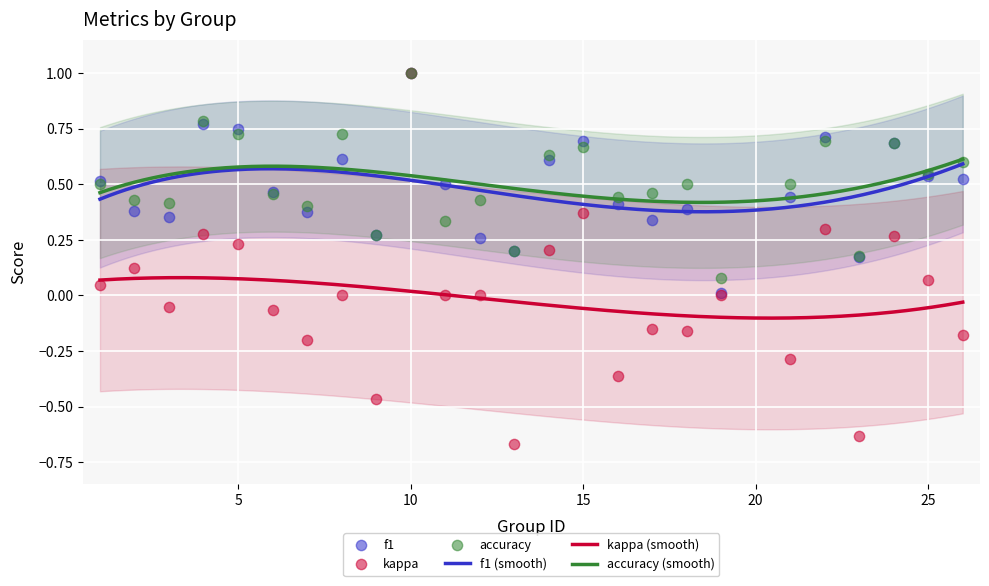

Which series reaches the maximum Y coordinate?

f1